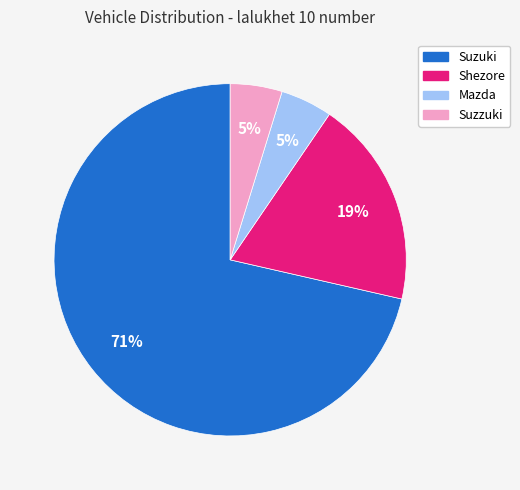

What is the largest slice in the pie chart?

Suzuki